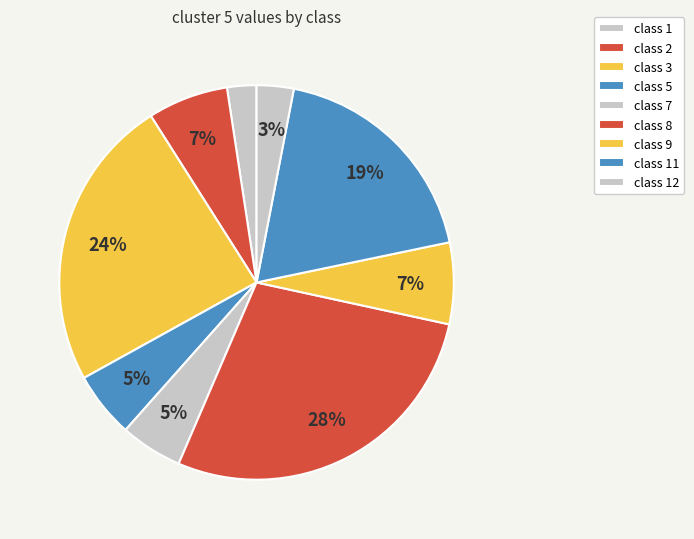

How many segments does this pie chart have?

9